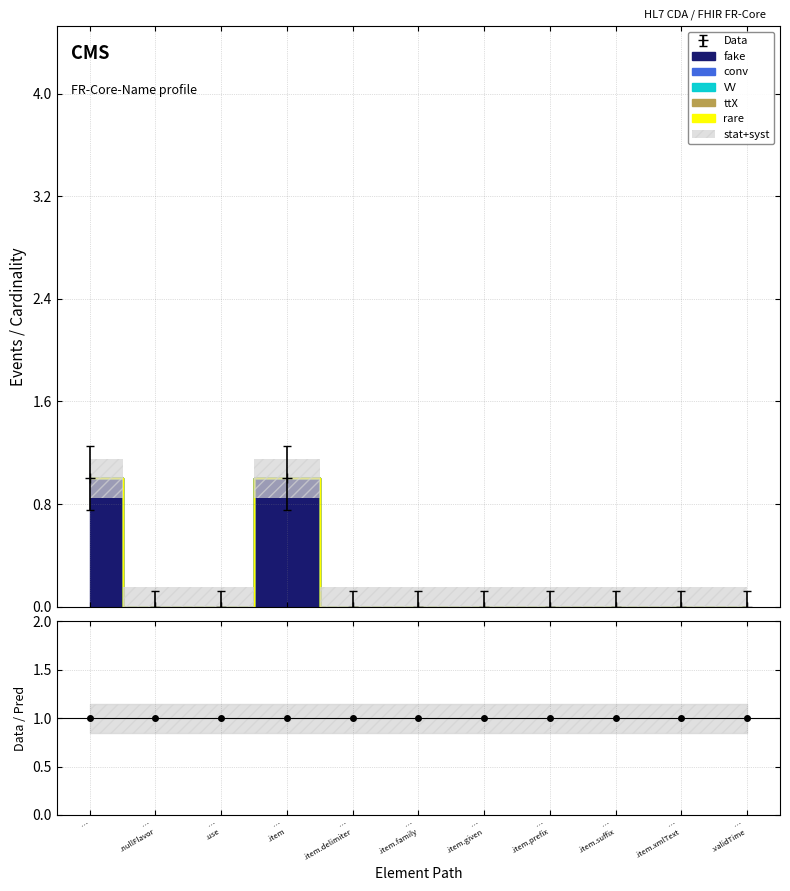

Count the fake values in the range 0 to 1.

11